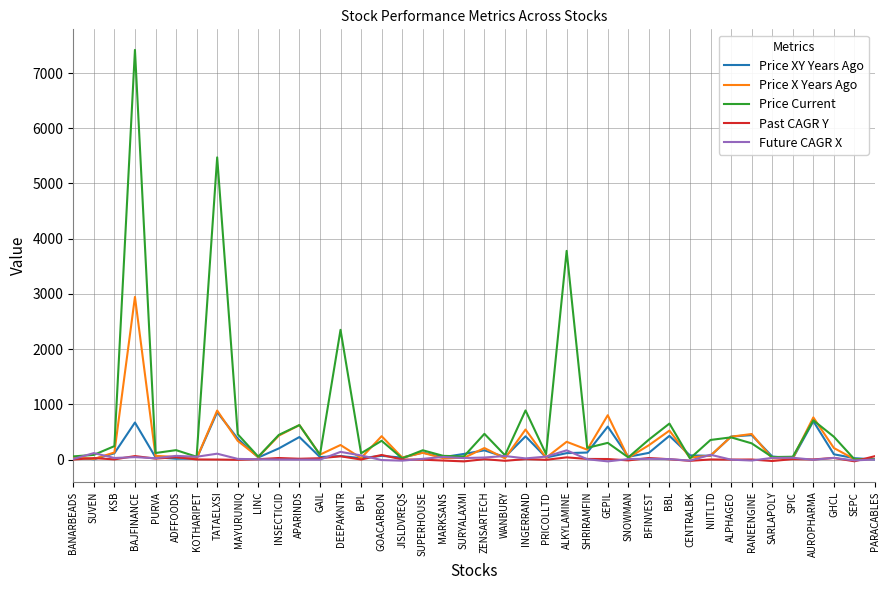

Which series changed the most between DEEPAKNTR and BFINVEST?

Price Current